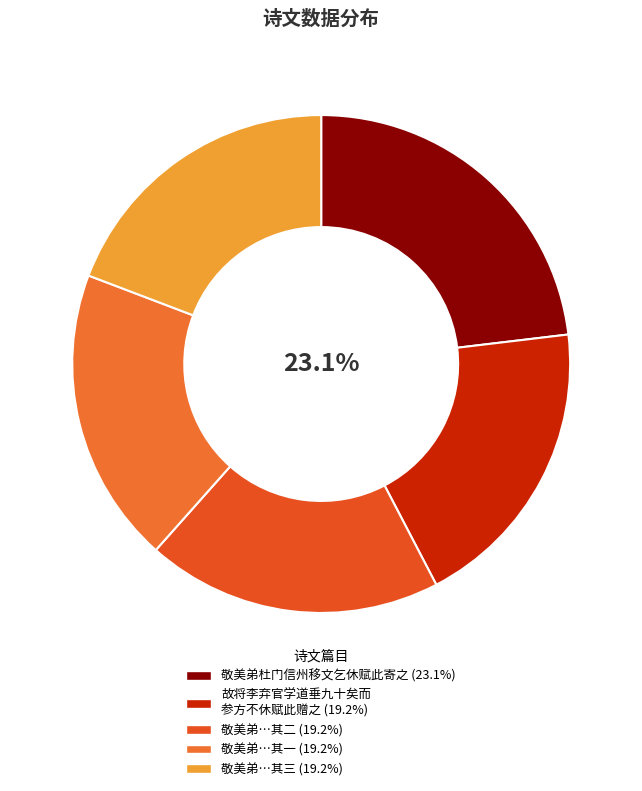

The 敬美弟杜门信州移文乞休赋此寄之 slice represents 9% of the pie. True or false?

False